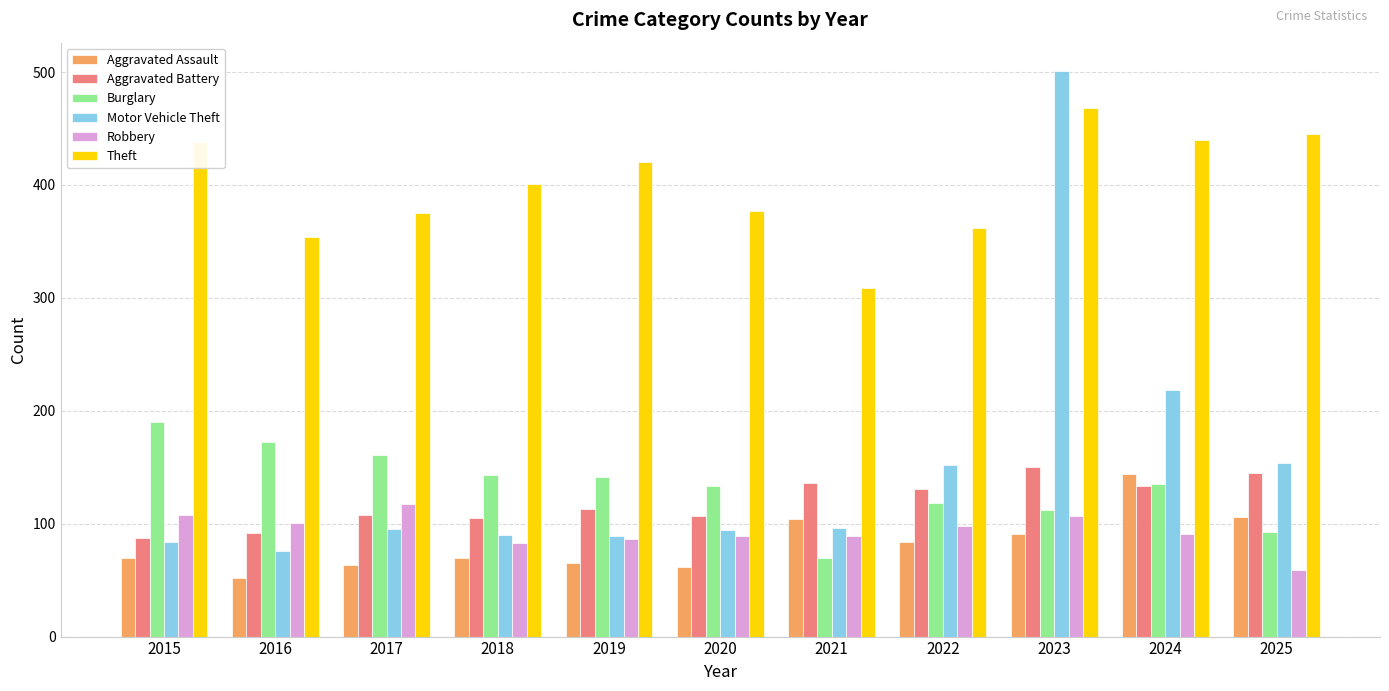

At which category is the sum across all series the highest?

2023